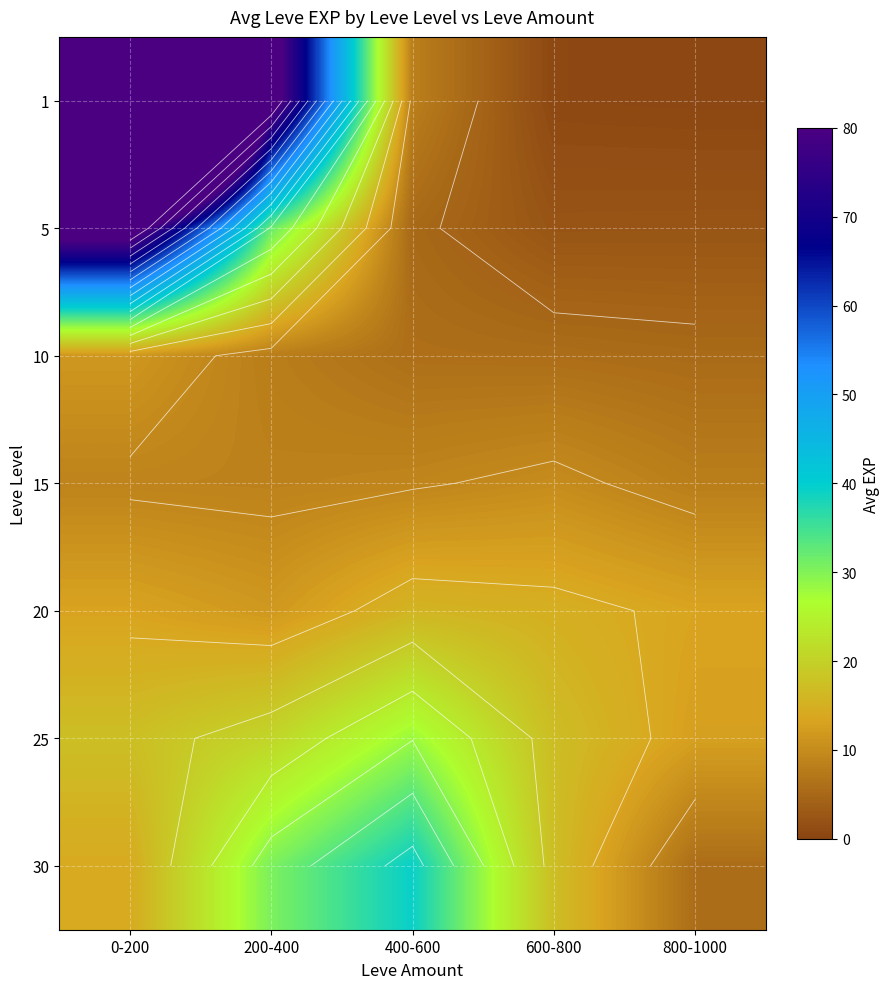

At which category is the sum across all series the highest?

0-200